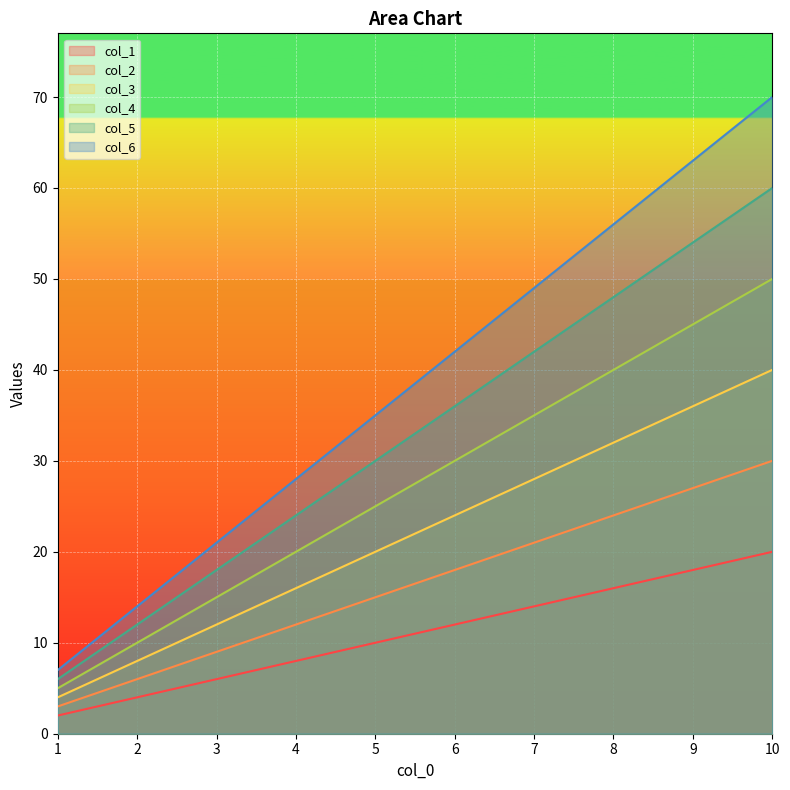

How many lines are shown in the chart?

6